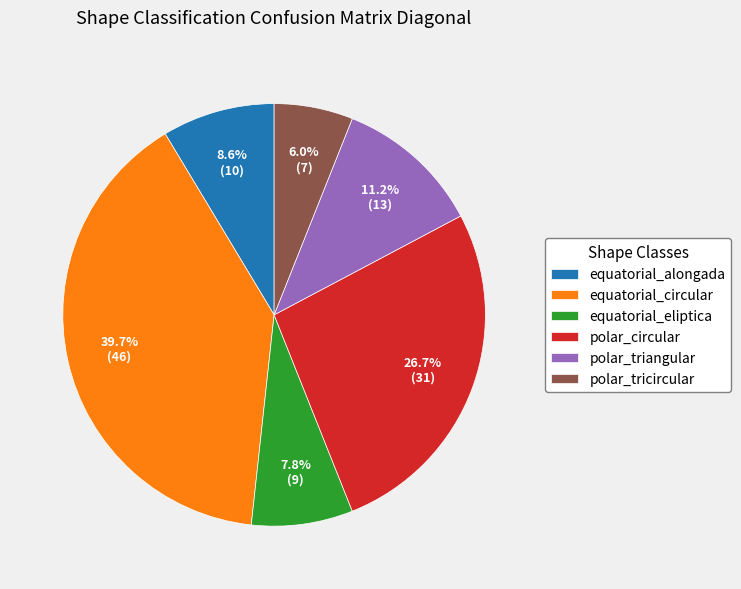

What portion of the pie excludes polar_tricircular?

94.0%